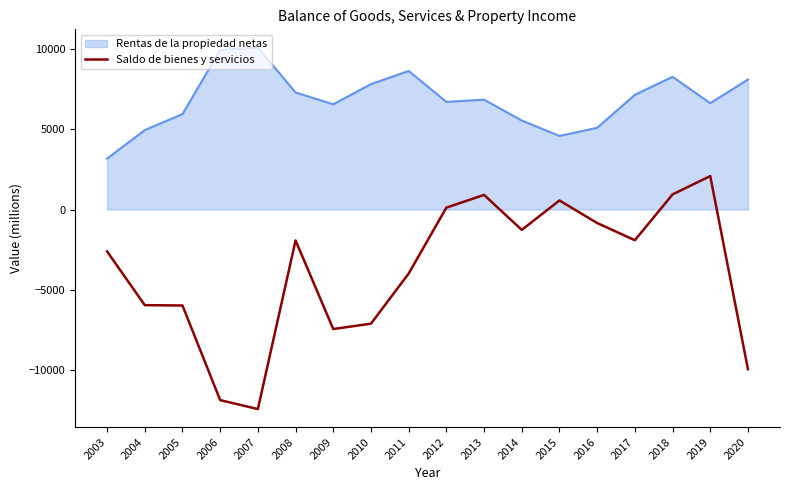

What is the difference between the maximum and minimum values in the Rentas de la propiedad netas series?

6936